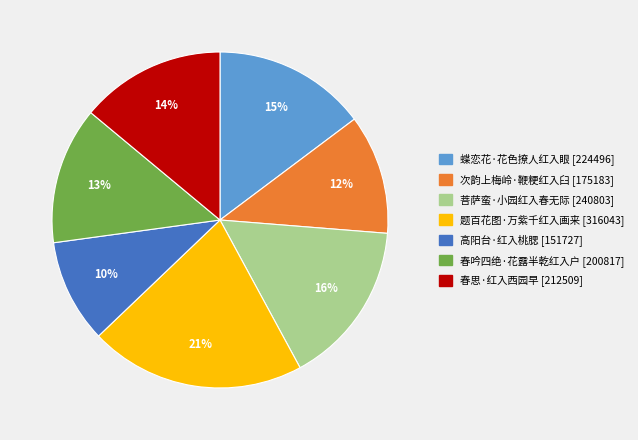

Which slice is the smallest?

高阳台·红入桃腮